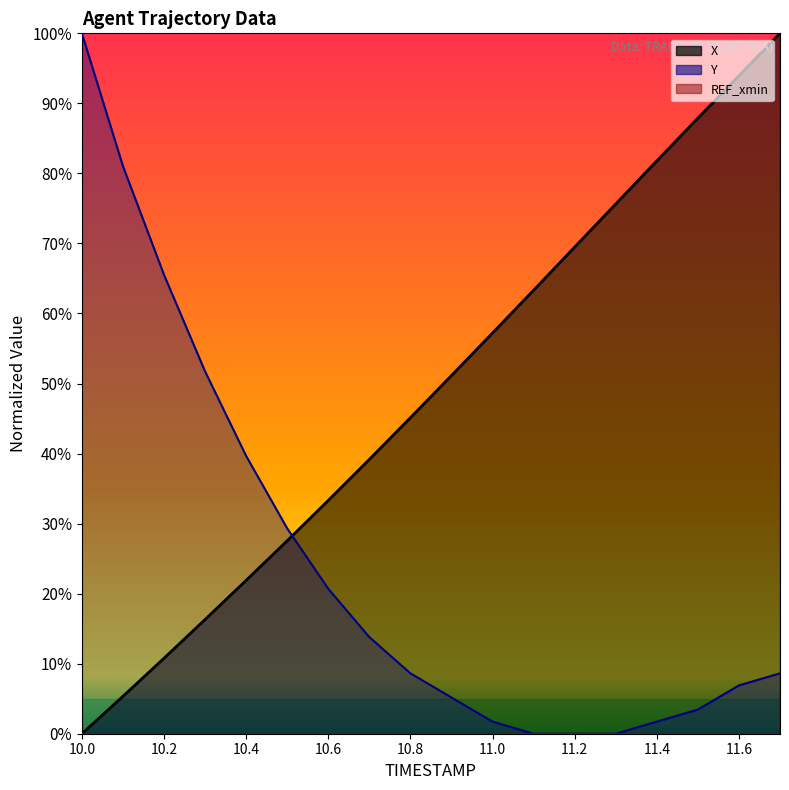

At how many categories does at least one series exceed 3?

18